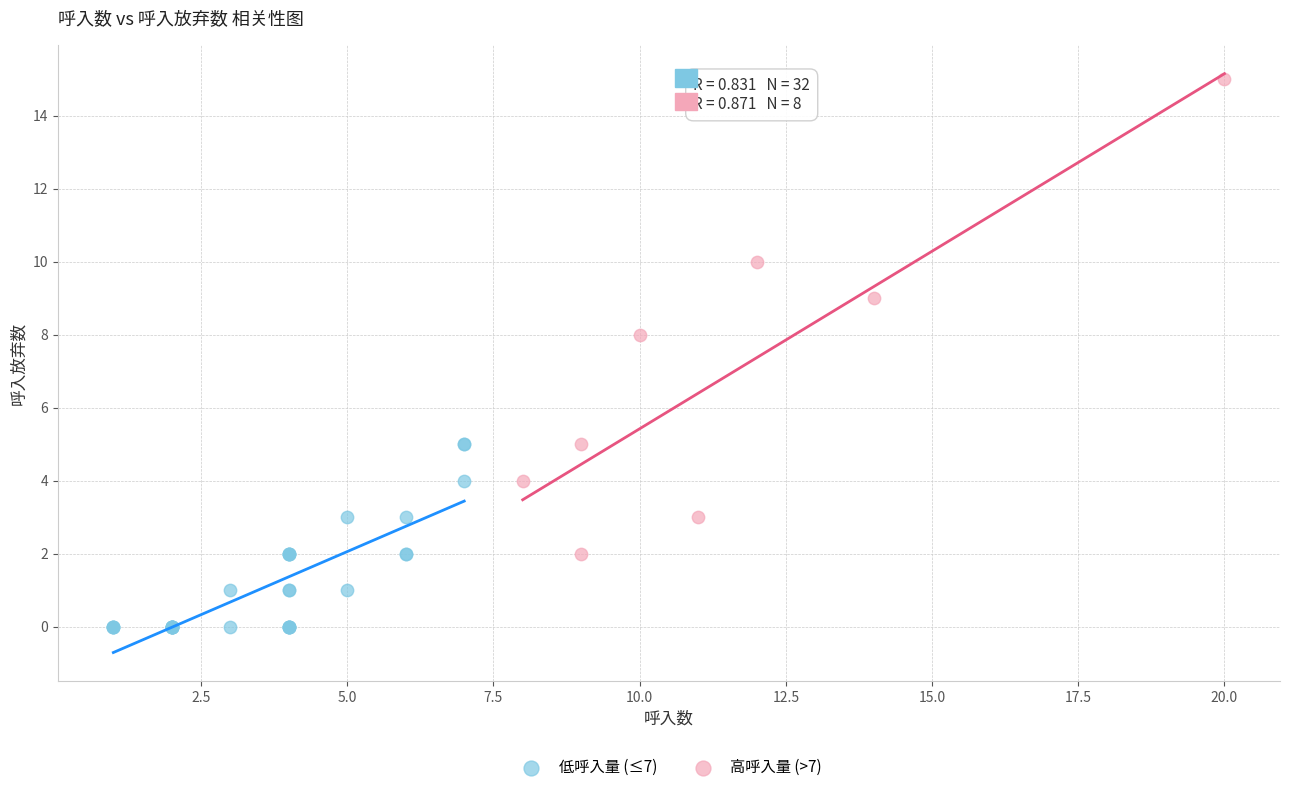

Which series has the widest spread of Y values?

高呼入量 (>7)